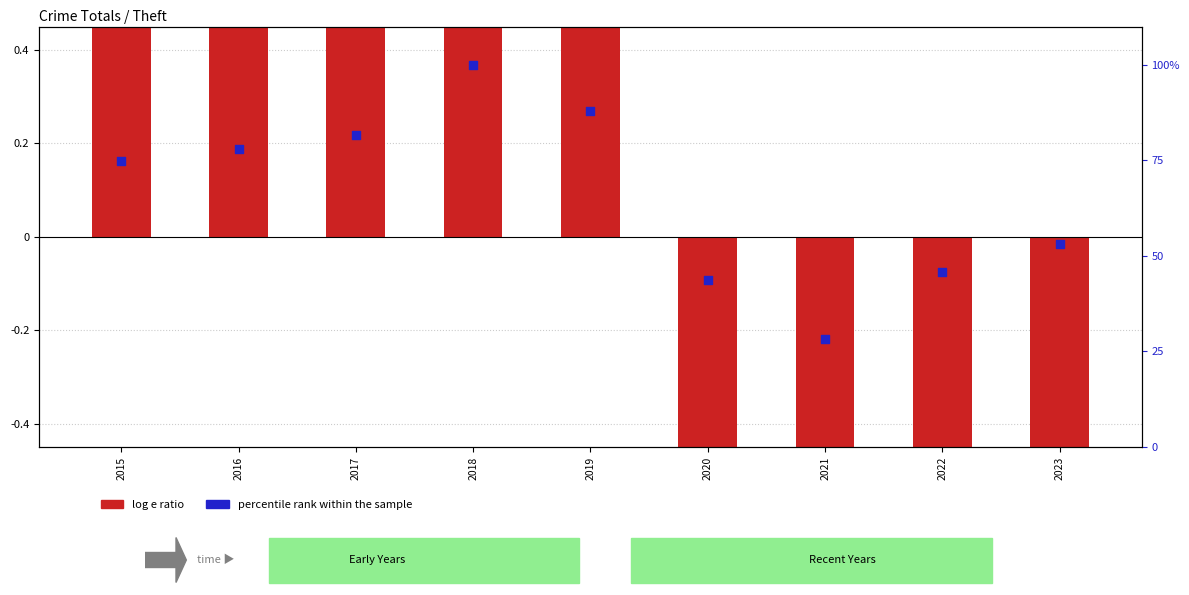

What is the total value across all series at 2023?

-20.9